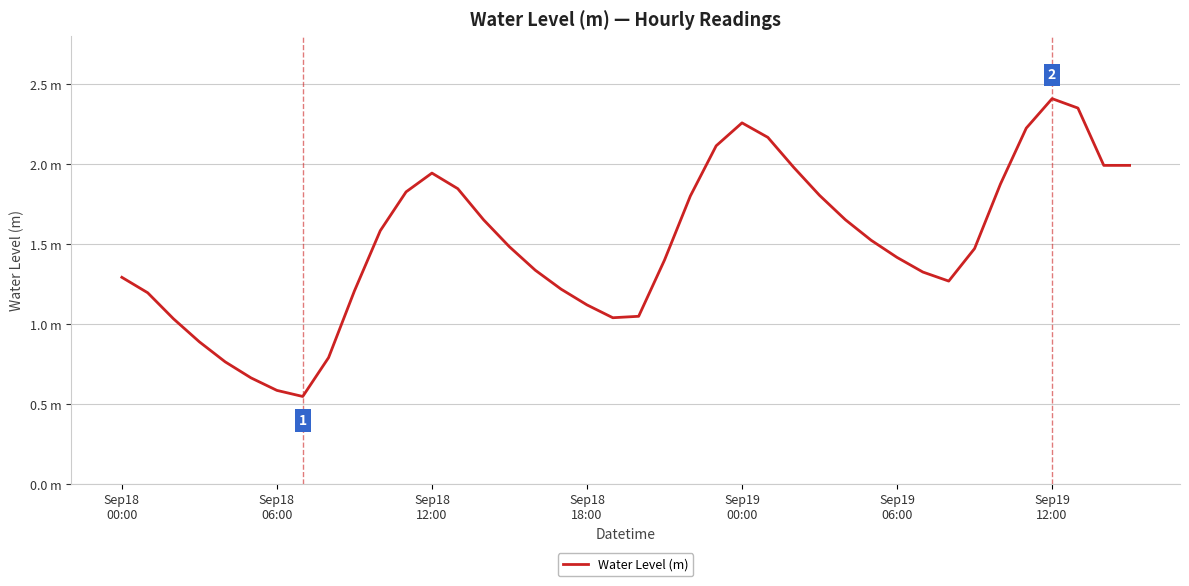

Rank the categories by value from highest to lowest.

36, 37, 24, 35, 25, 23, 38, 39, 26, 12, 34, 13, 11, 27, 22, 28, 14, 10, 29, 15, 33, 30, 21, 16, 31, Sep18
00:00, 32, 17, 9, Sep18
06:00, 18, 20, 19, Sep18
12:00, Sep18
18:00, 8, Sep19
00:00, Sep19
06:00, Sep19
12:00, 7